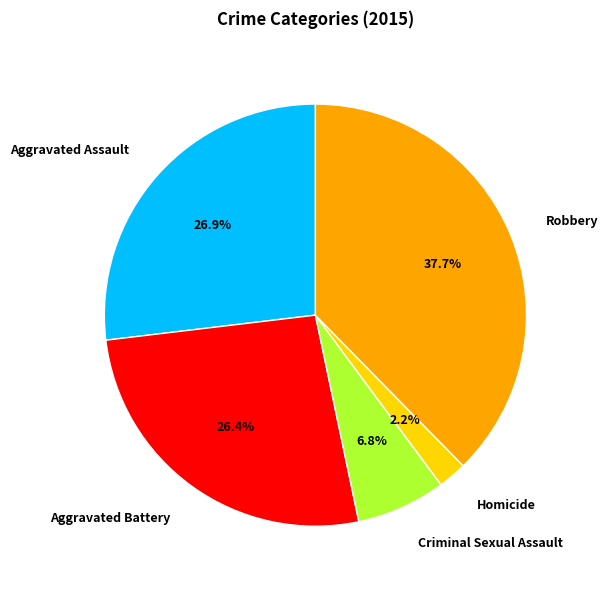

What is the ratio of the value at Robbery to the value at Criminal Sexual Assault?

5.5